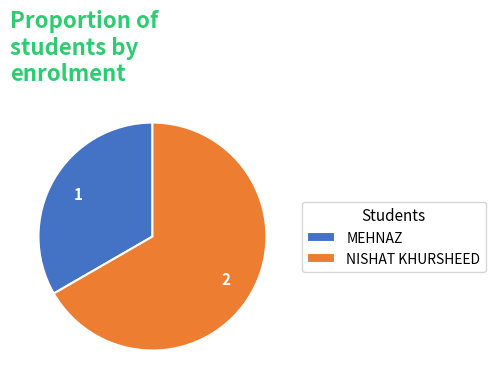

Rank the categories by value from highest to lowest.

NISHAT KHURSHEED, MEHNAZ